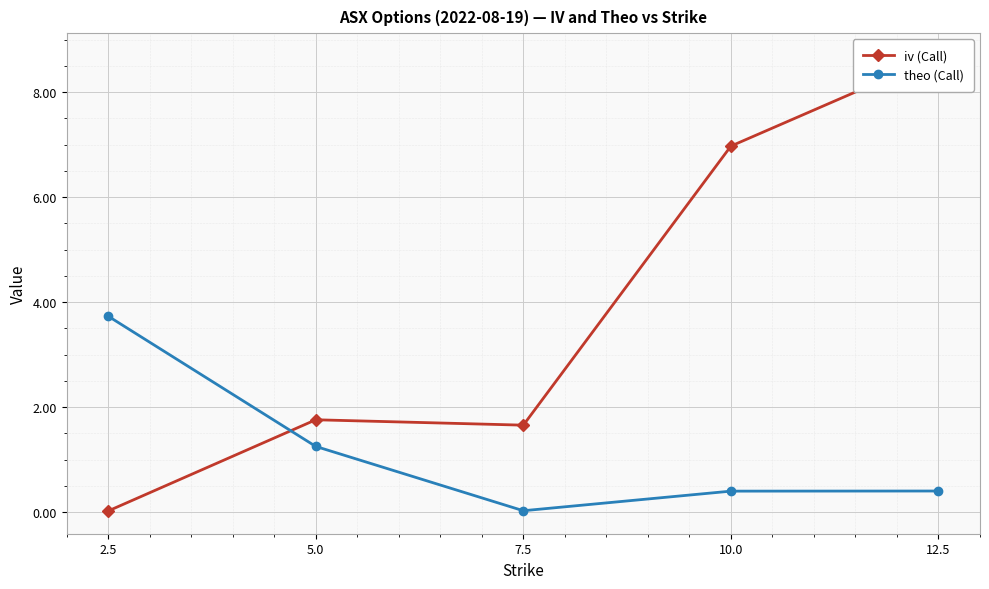

How many intersections are there between theo (Call) and iv (Call)?

1